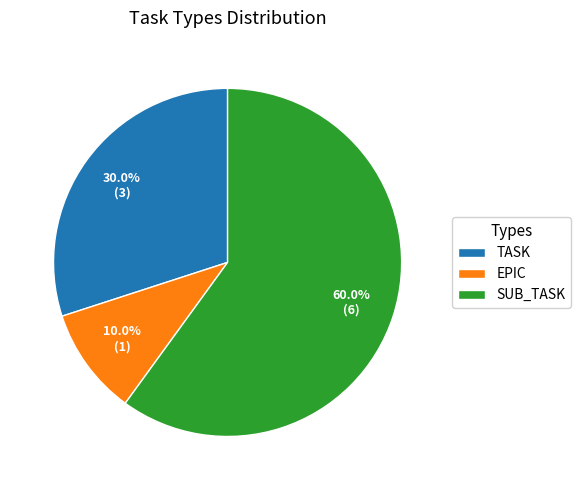

Do EPIC and SUB_TASK together represent more than half of the pie?

Yes